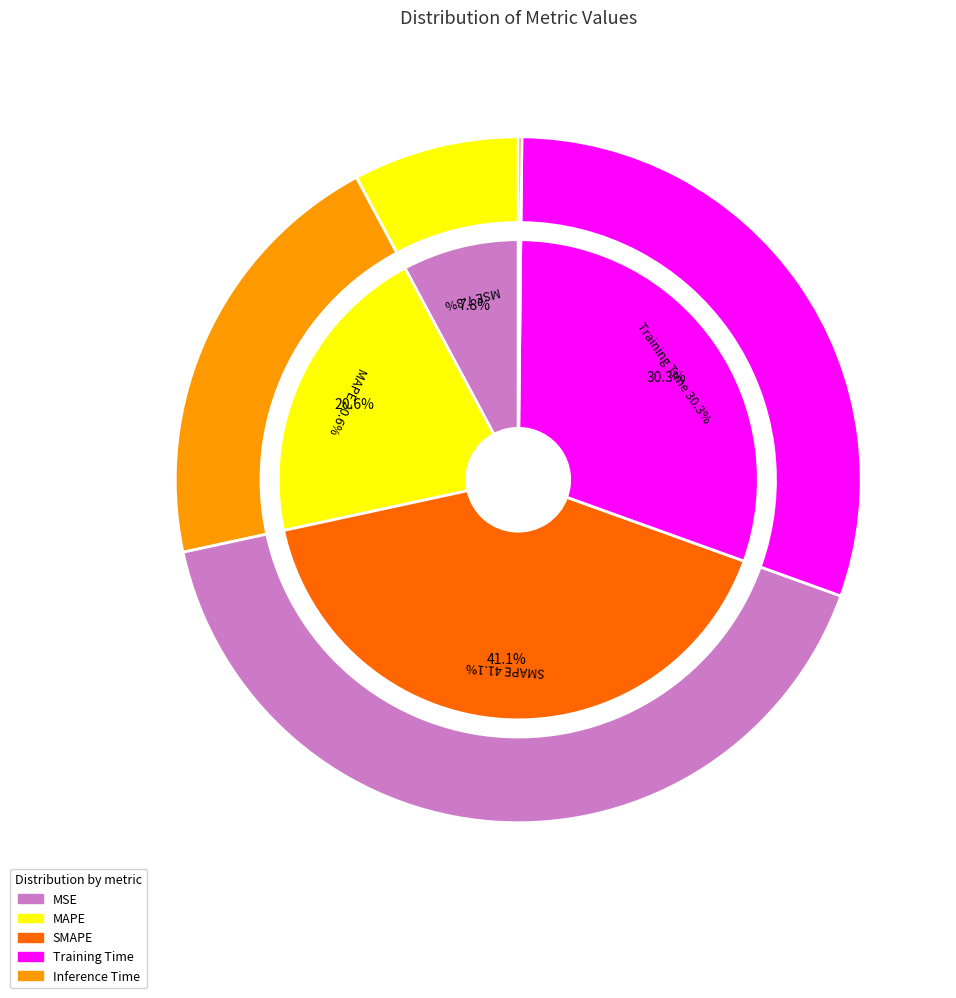

Does MAPE represent more than half of the total?

No